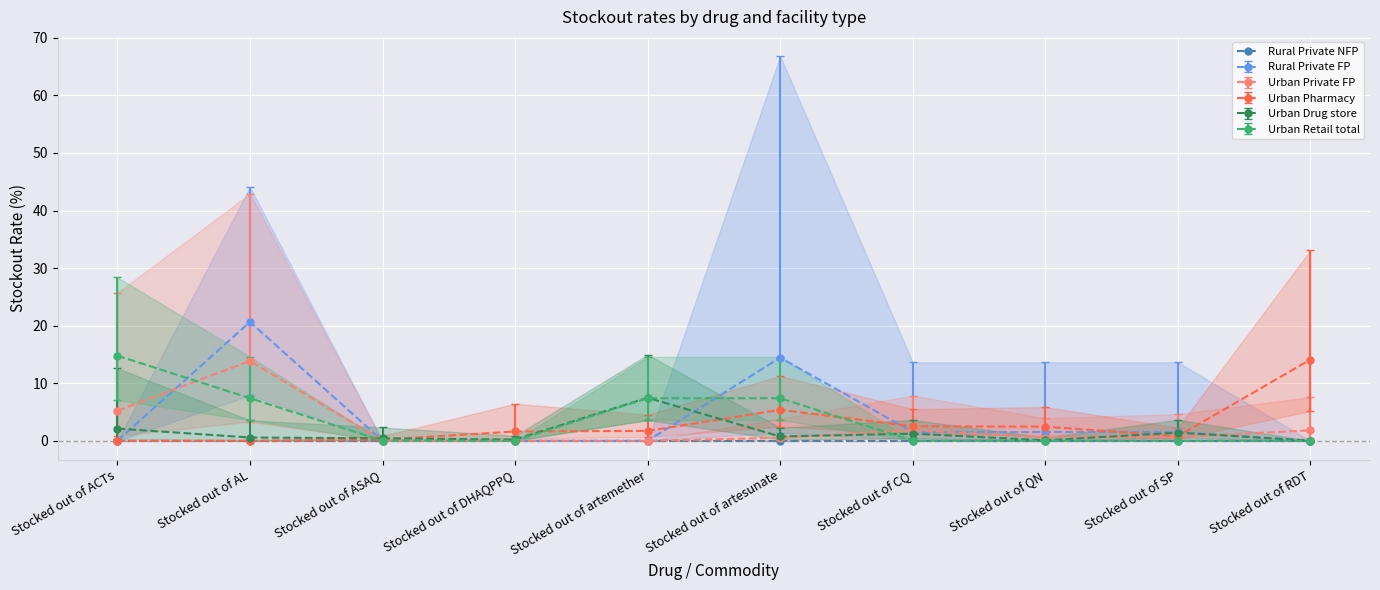

At how many categories does at least one series exceed 7?

5